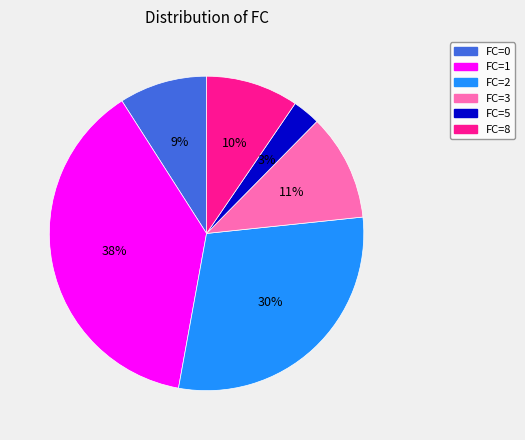

To the nearest percent, what is the average slice percentage?

17%